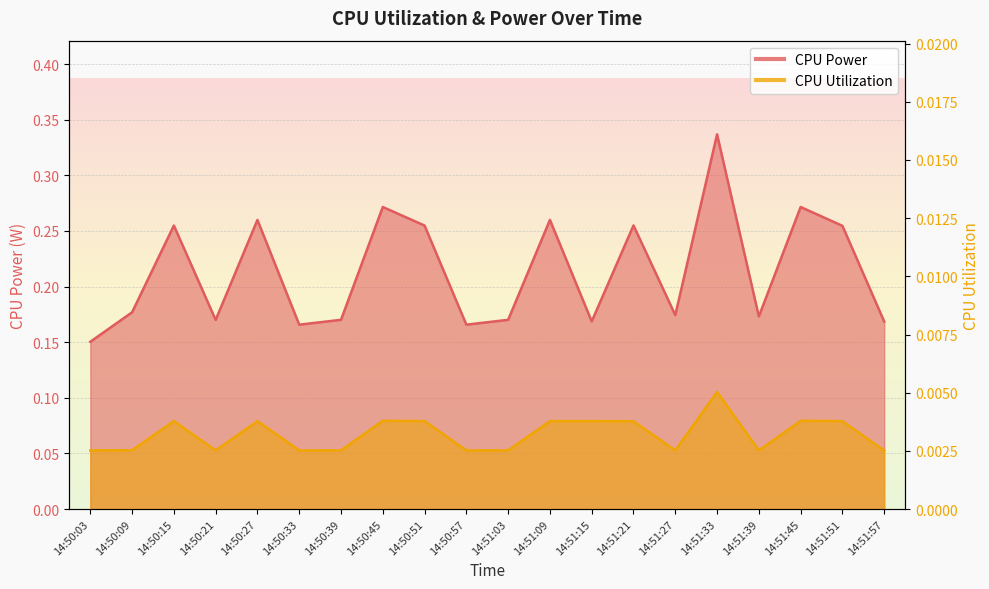

Reading left to right, transcribe all the data shown in this chart.

CPU Power: 0.2	0.2	0.3	0.2	0.3	0.2	0.2	0.3	0.3	0.2	0.2	0.3	0.2	0.3	0.2	0.3	0.2	0.3	0.3	0.2
CPU Utilization: 0.0	0.0	0.0	0.0	0.0	0.0	0.0	0.0	0.0	0.0	0.0	0.0	0.0	0.0	0.0	0.0	0.0	0.0	0.0	0.0